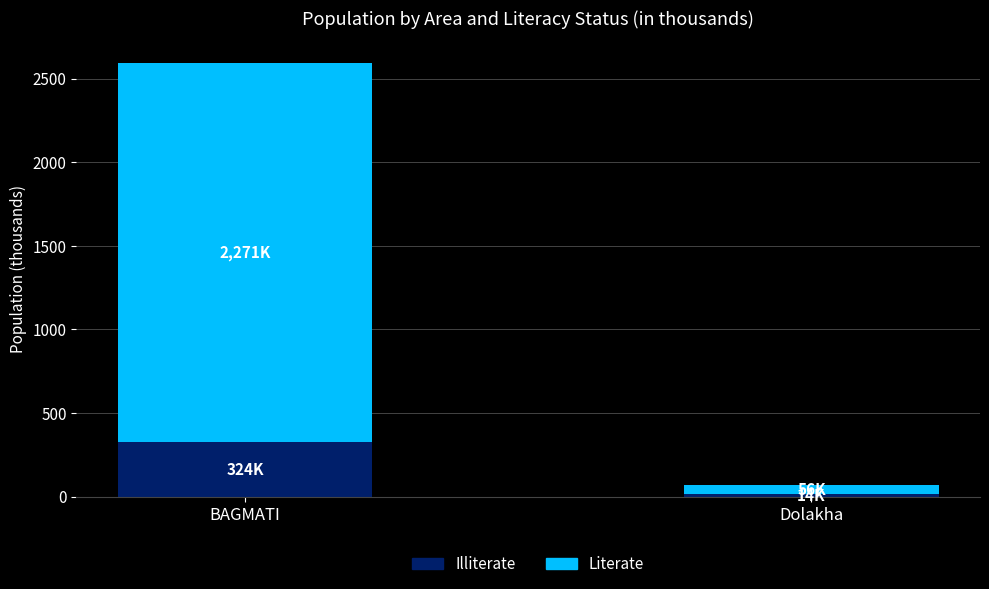

Are the bars grouped side by side (vs. stacked)?

No